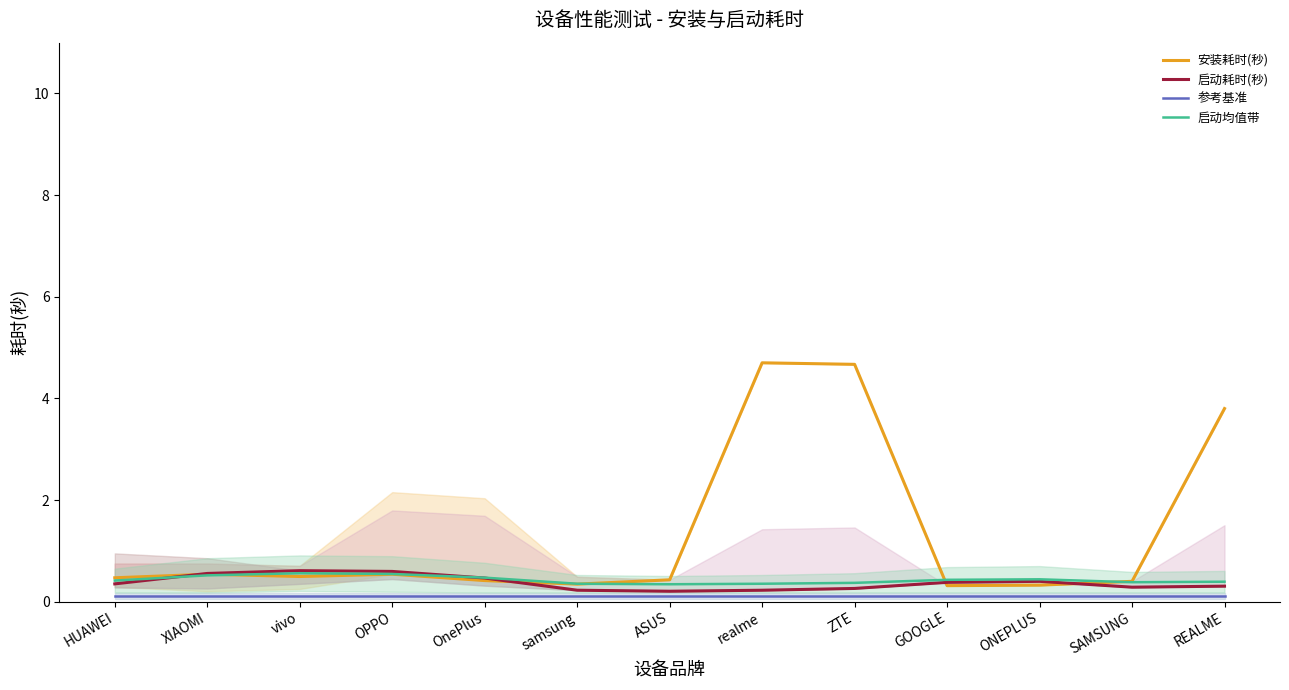

What is the label of the 8th point from the left?

realme